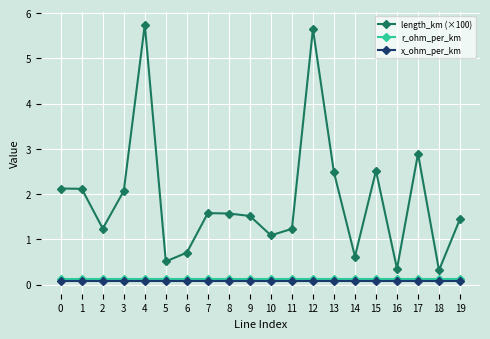

Which series has the largest total across all categories?

length_km (×100)